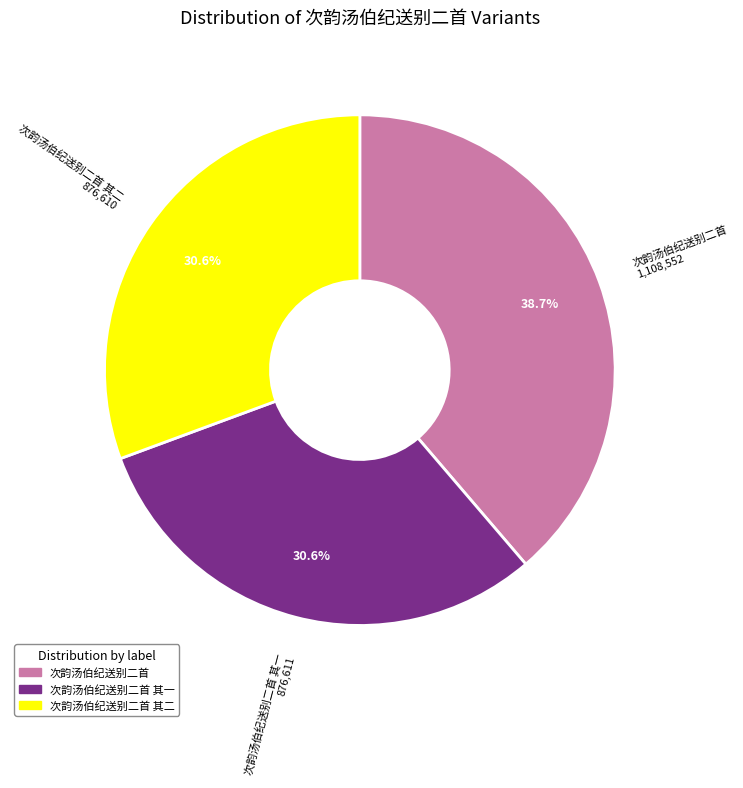

To the nearest percent, what is the average slice percentage?

33%